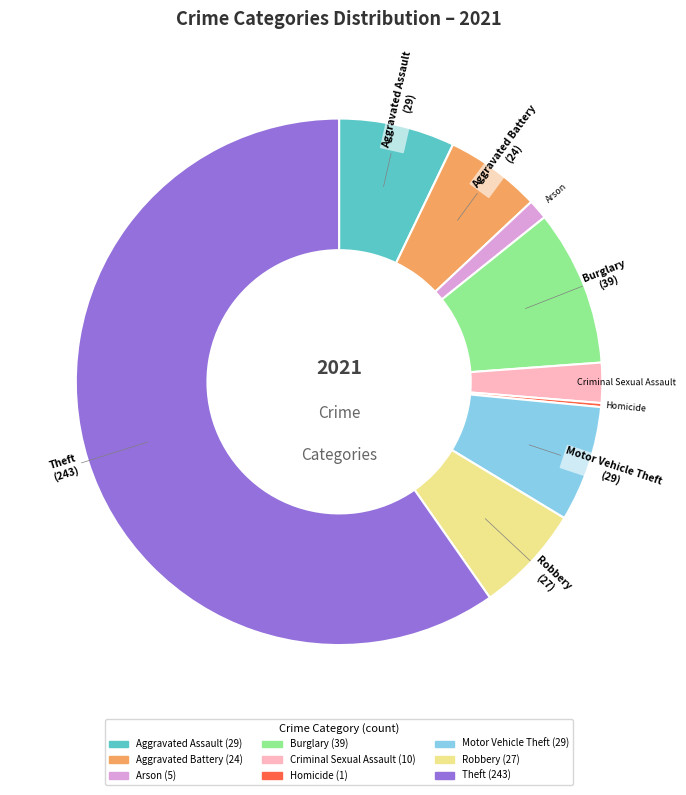

Which category accounts for the majority?

Theft